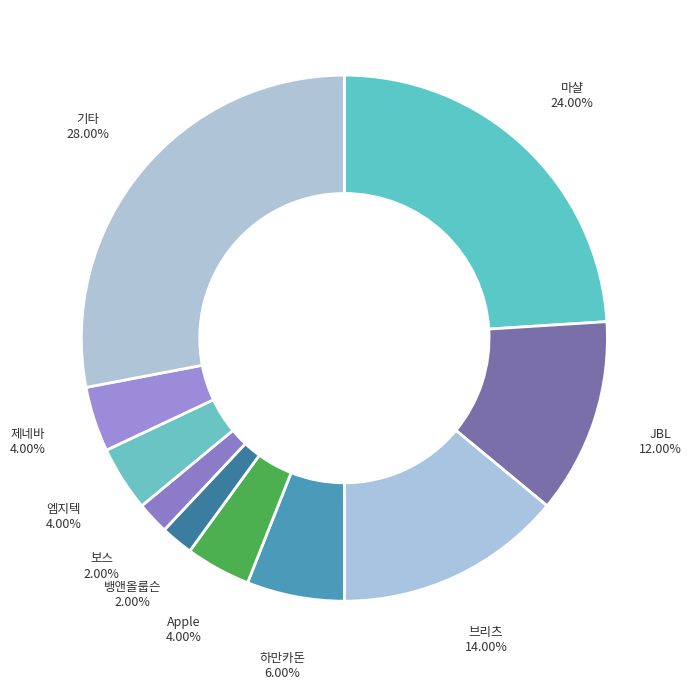

Which has a higher value, Apple or JBL?

JBL